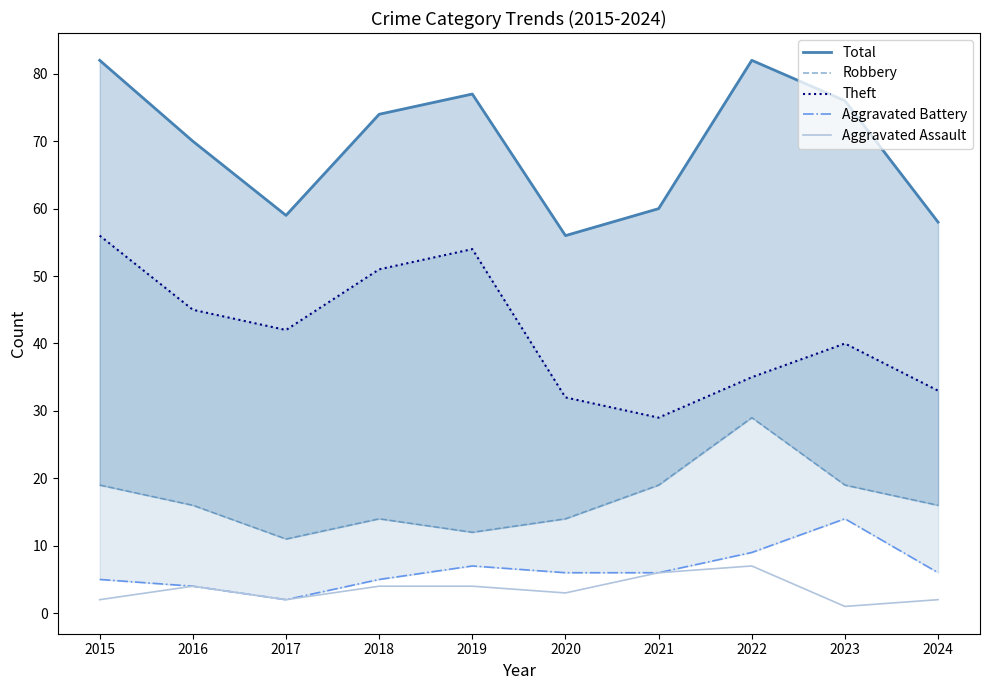

What is the average value of the Theft series?

42